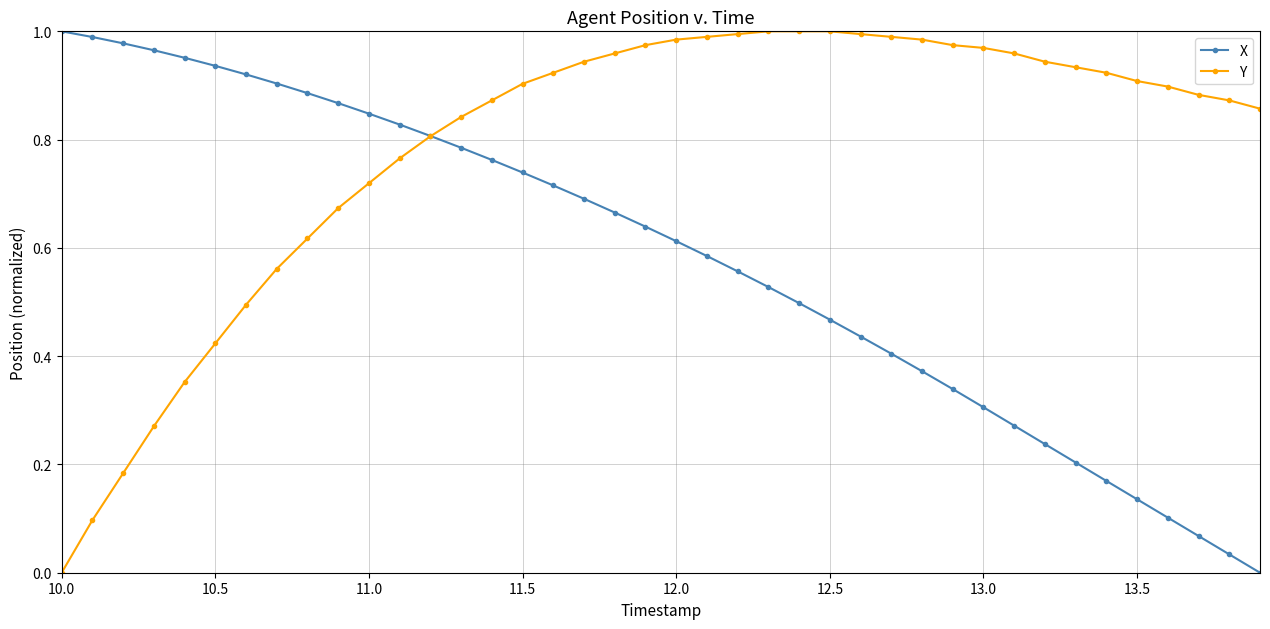

Which series has the largest total across all categories?

Y